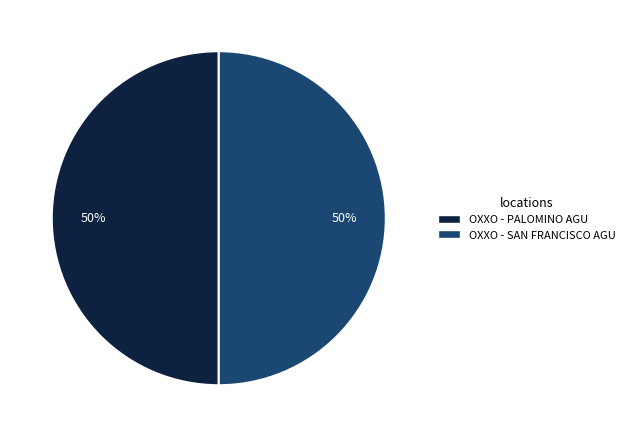

To the nearest percent, what percentage of the pie is OXXO - SAN FRANCISCO AGU?

50%